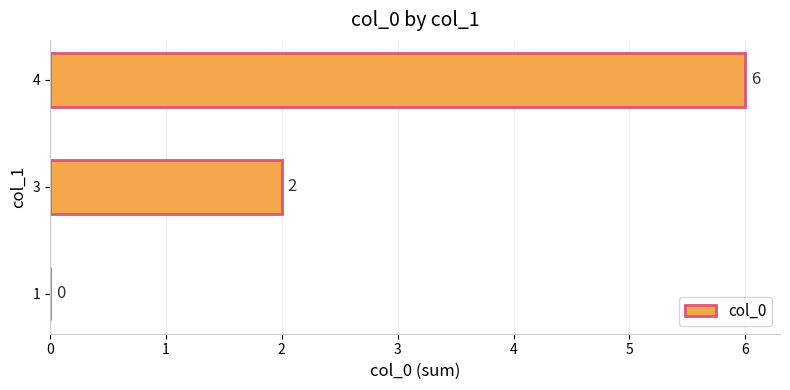

At which label is the value closest to 3?

3